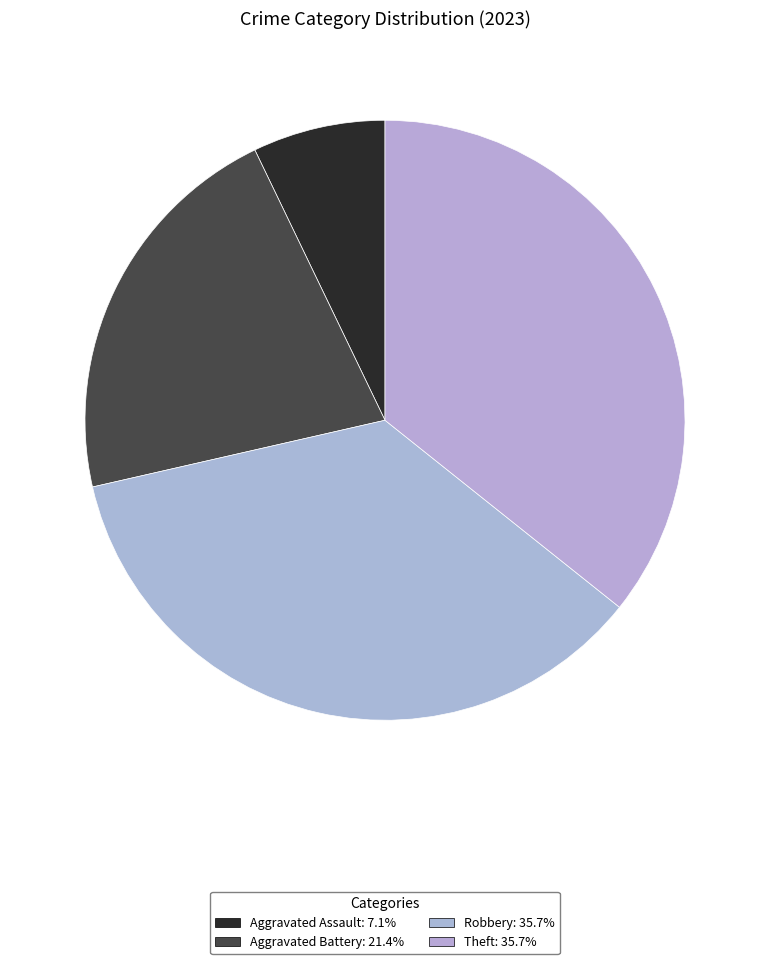

How many slices are in this pie chart?

4